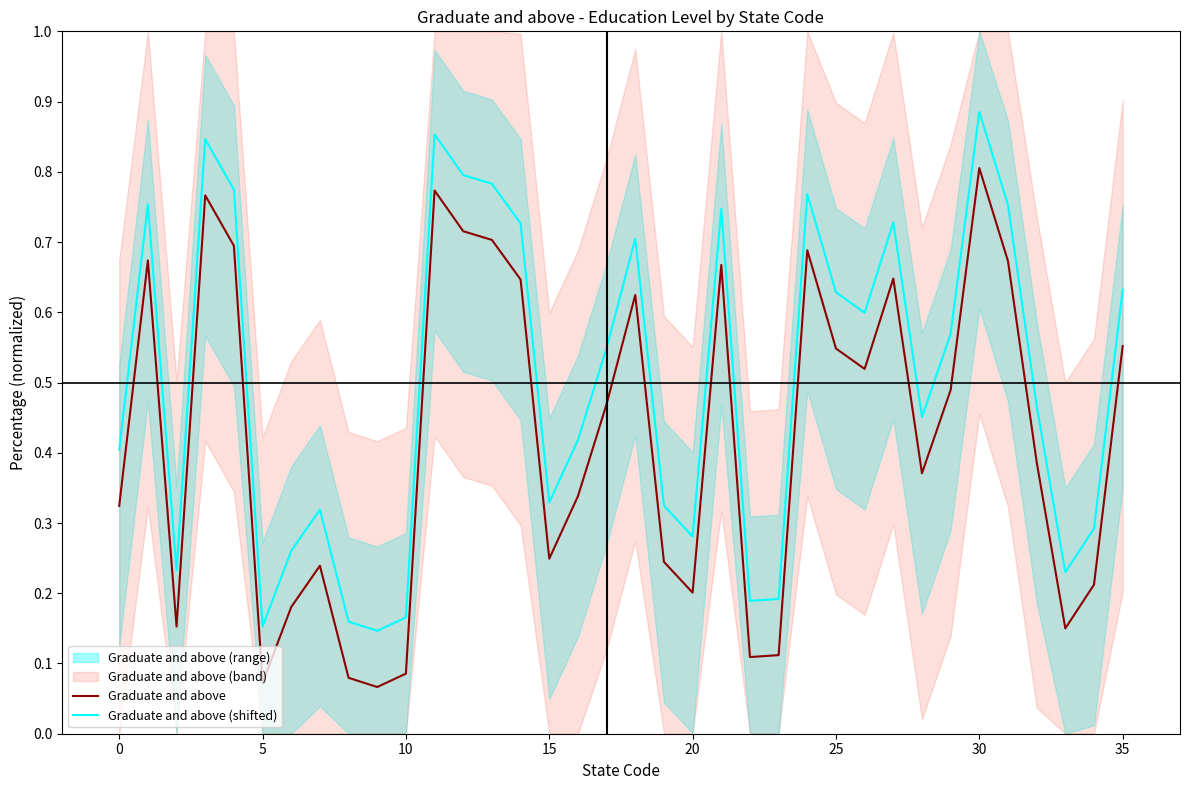

What is the value of the Graduate and above (shifted) point at the 29th from the left?

0.5